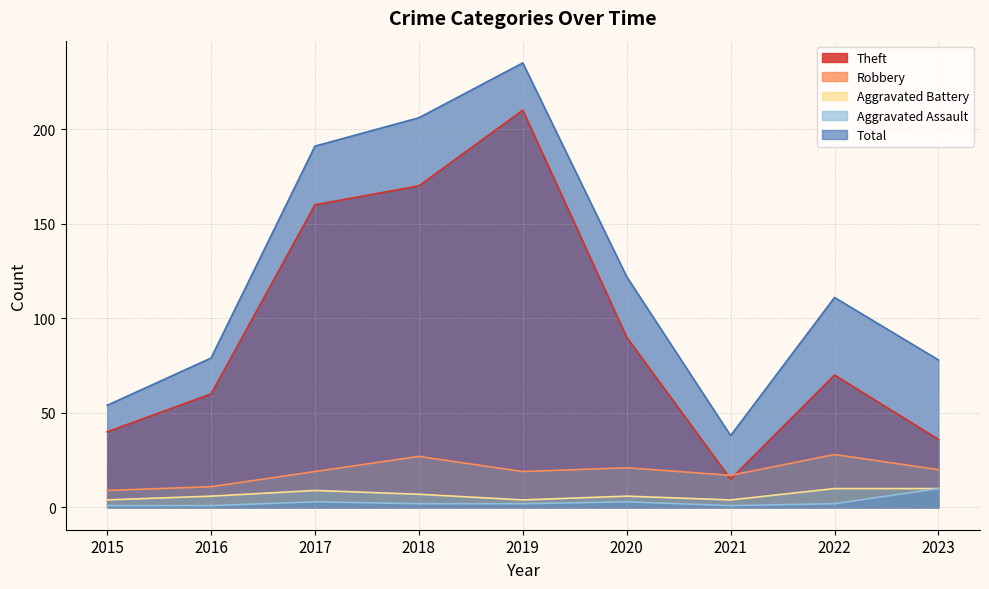

True or false: Robbery has a value of 14 at 2015.

False